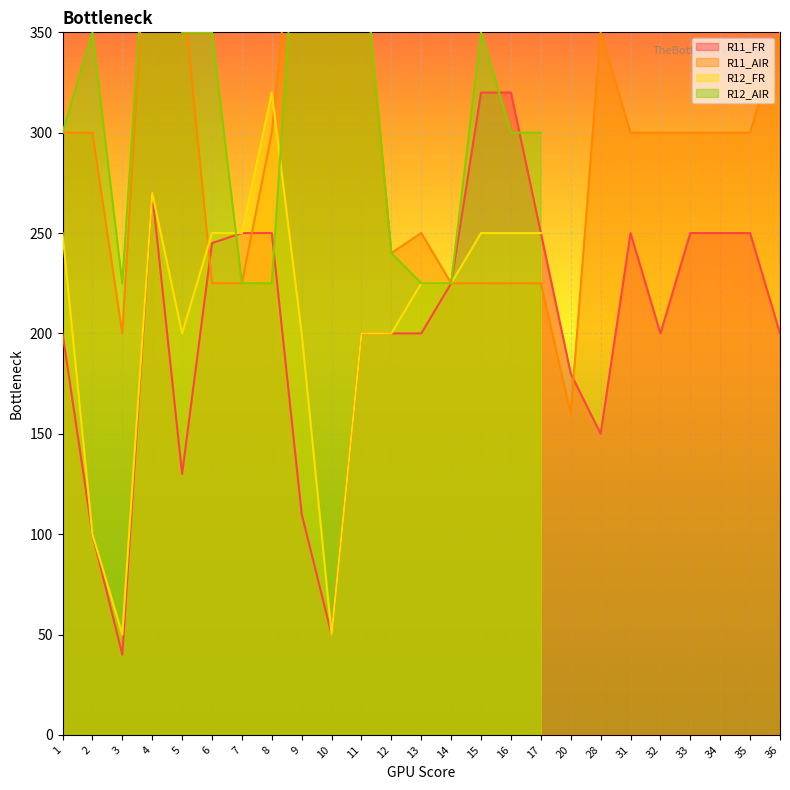

Which has a higher value, 2 or 33?

33